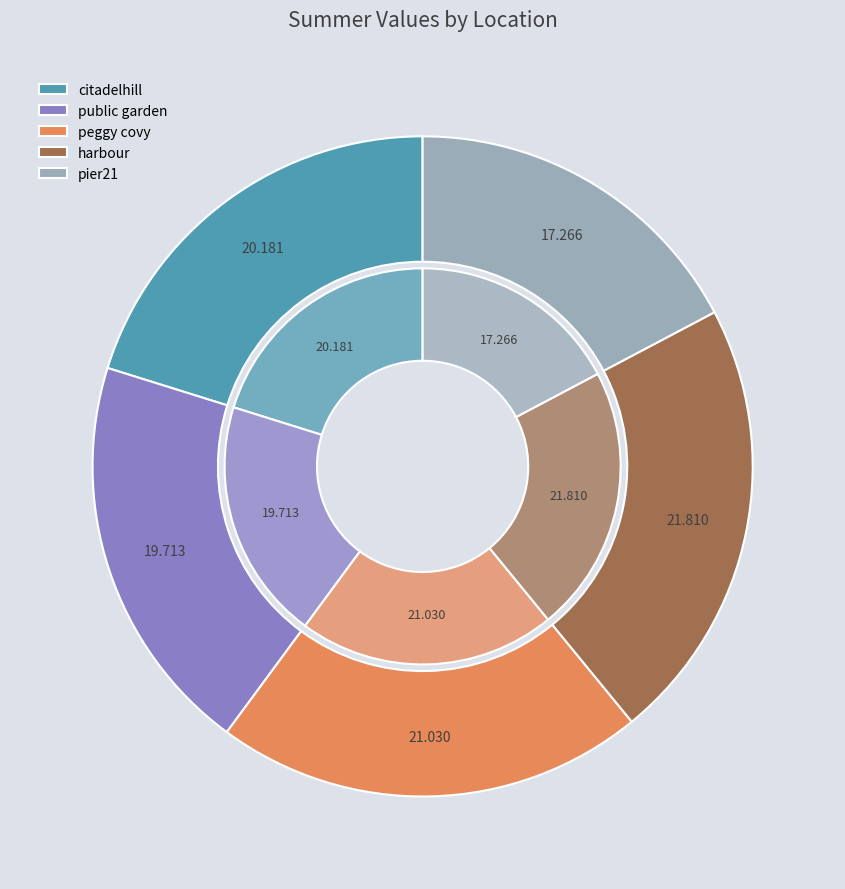

Which category has the smallest portion of the pie?

pier21